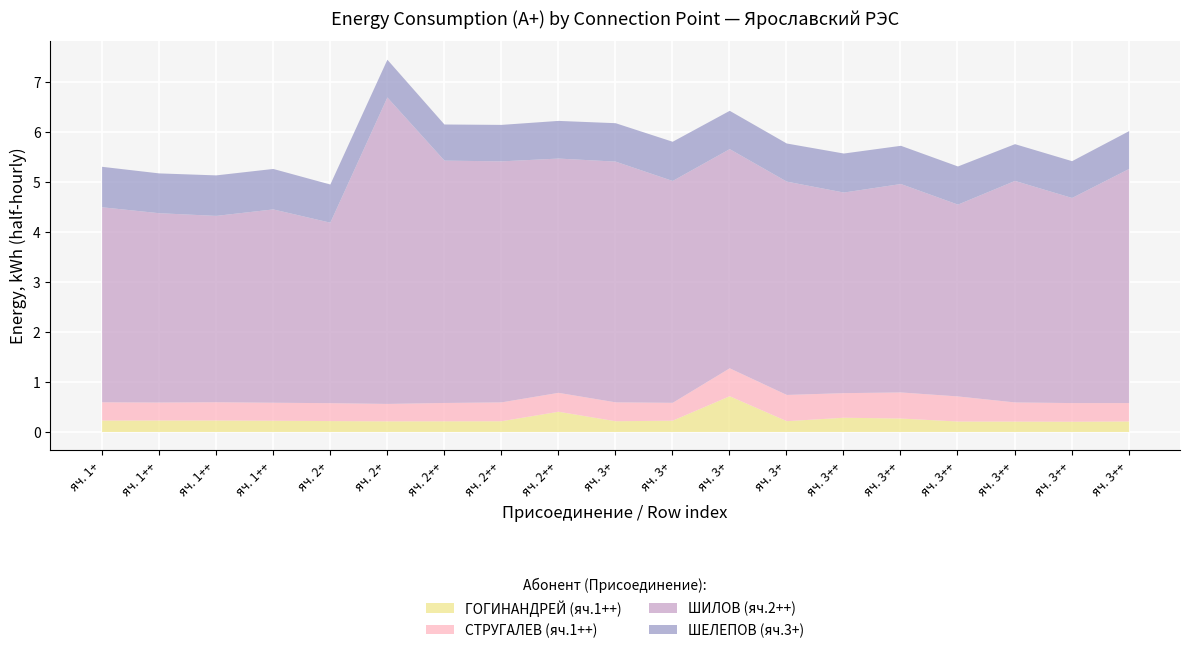

Rank the categories by СТРУГАЛЕВ (яч.1++) value from highest to lowest.

яч. 3+, яч. 3+, яч. 3++, яч. 3++, яч. 3++, яч. 3++, яч. 2++, яч. 3+, яч. 2++, яч. 3++, яч. 3++, яч. 2++, яч. 1+, яч. 1++, яч. 1++, яч. 1++, яч. 2+, яч. 3+, яч. 2+